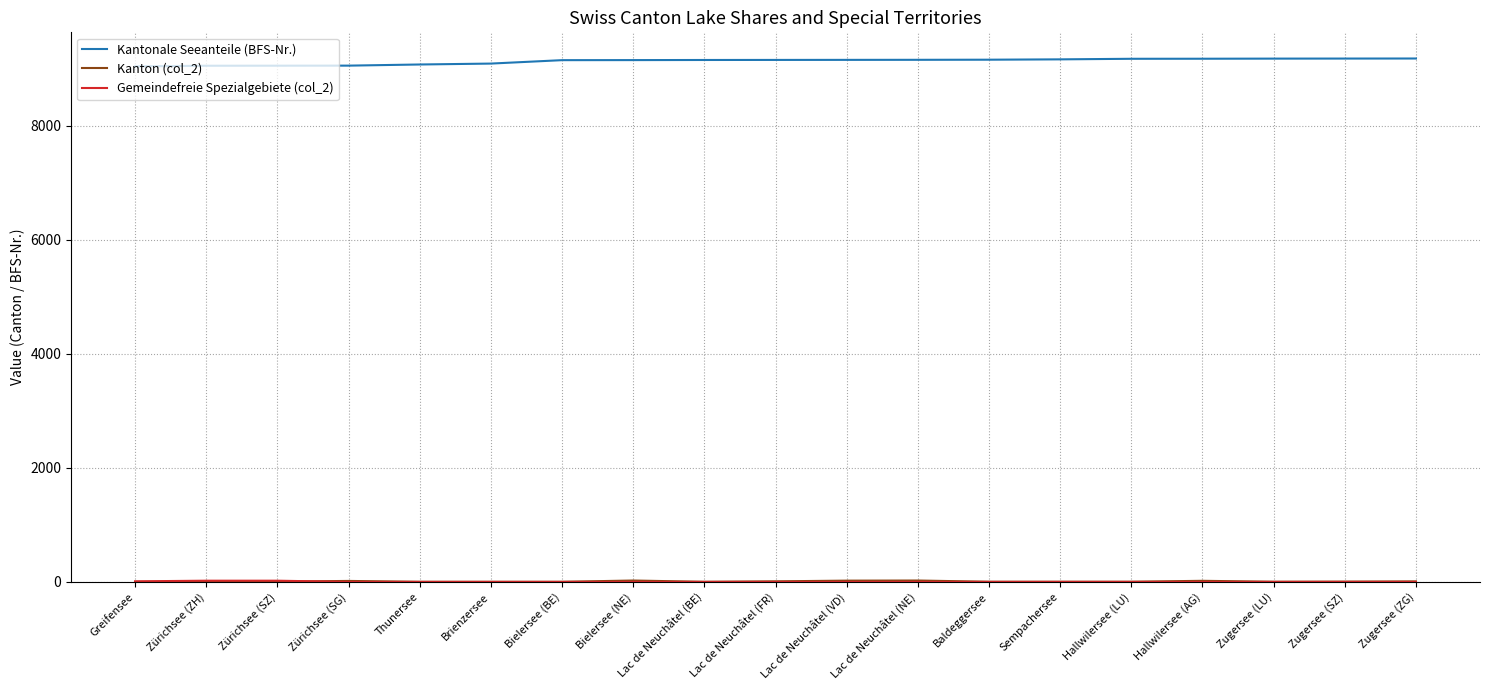

The value of Kantonale Seeanteile (BFS-Nr.) at Lac de Neuchâtel (FR) is 3598. True or false?

False